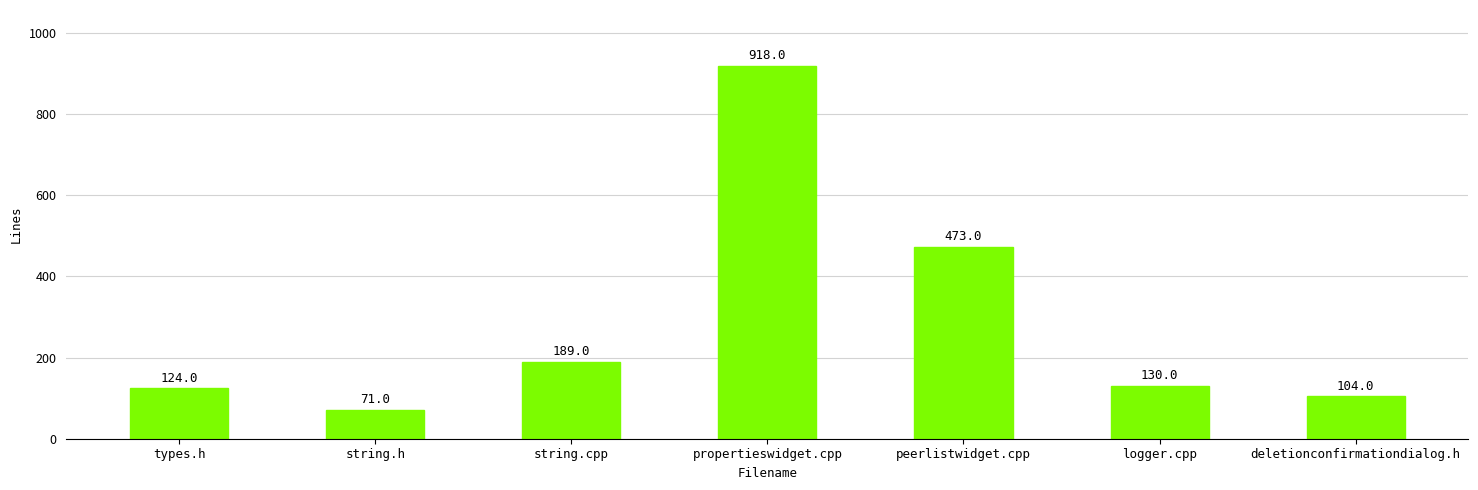

List the labels in order of value, largest first.

propertieswidget.cpp, peerlistwidget.cpp, string.cpp, logger.cpp, types.h, deletionconfirmationdialog.h, string.h